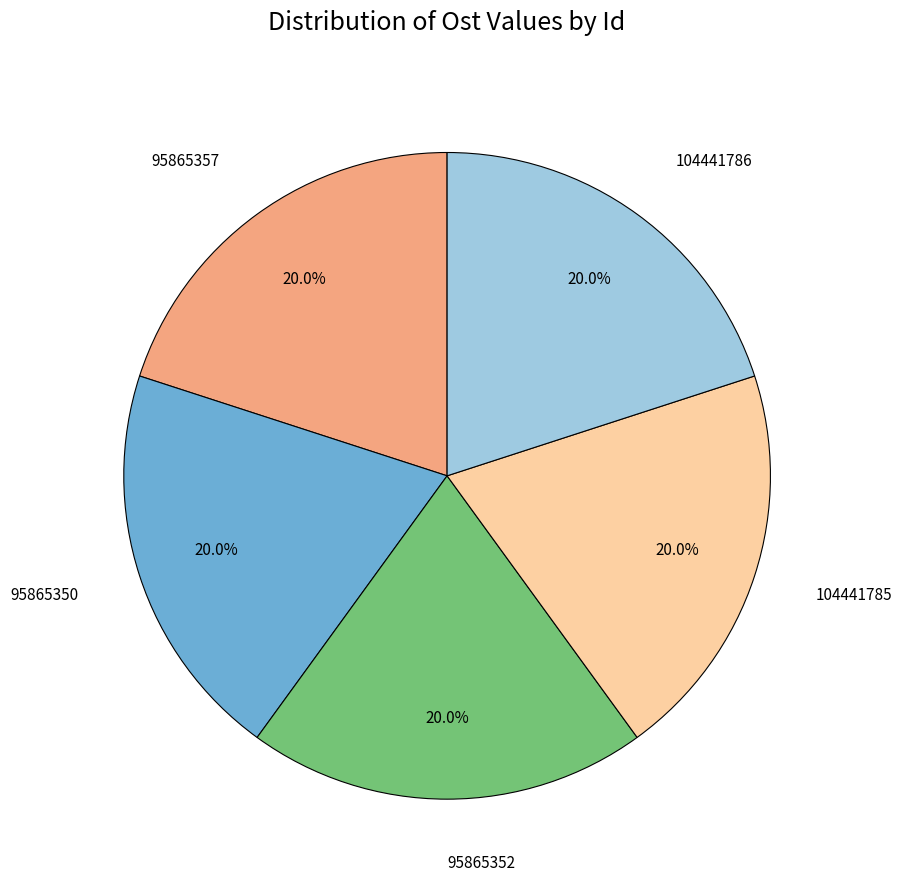

Is it true that 95865350 is 20% of the pie?

True